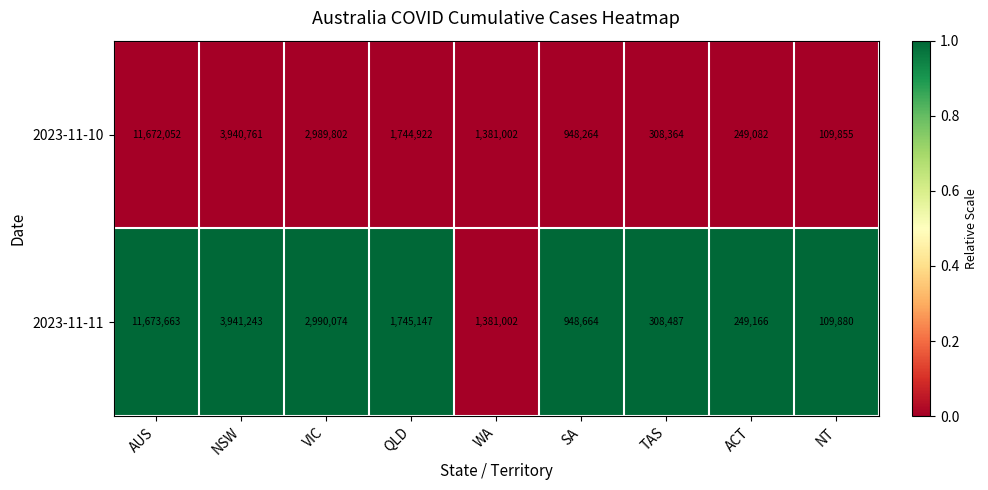

What is the greatest value displayed?

11673663